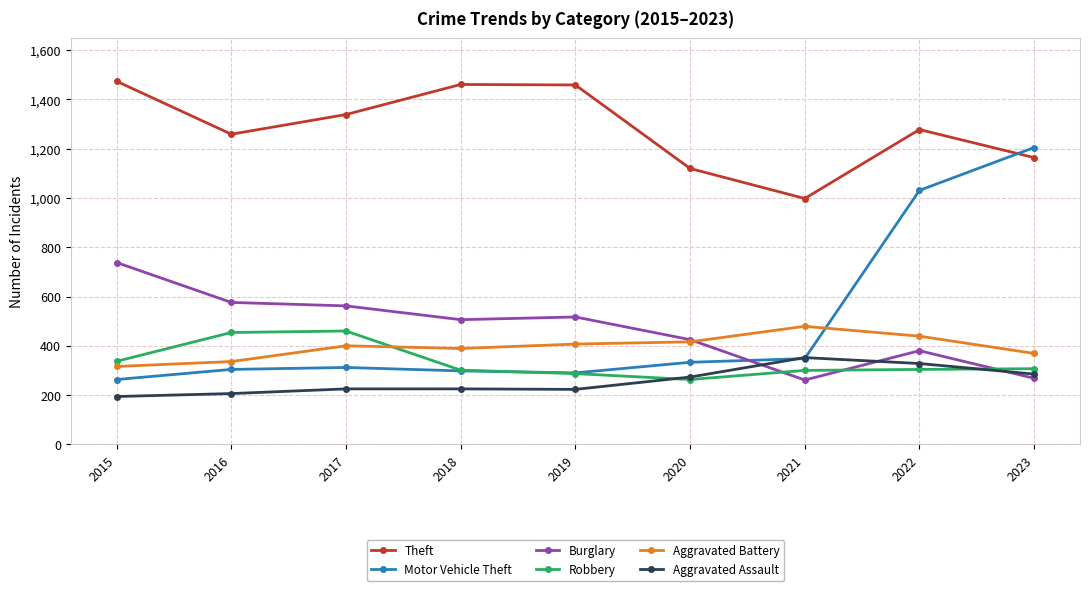

At how many categories does at least one series exceed 532?

9